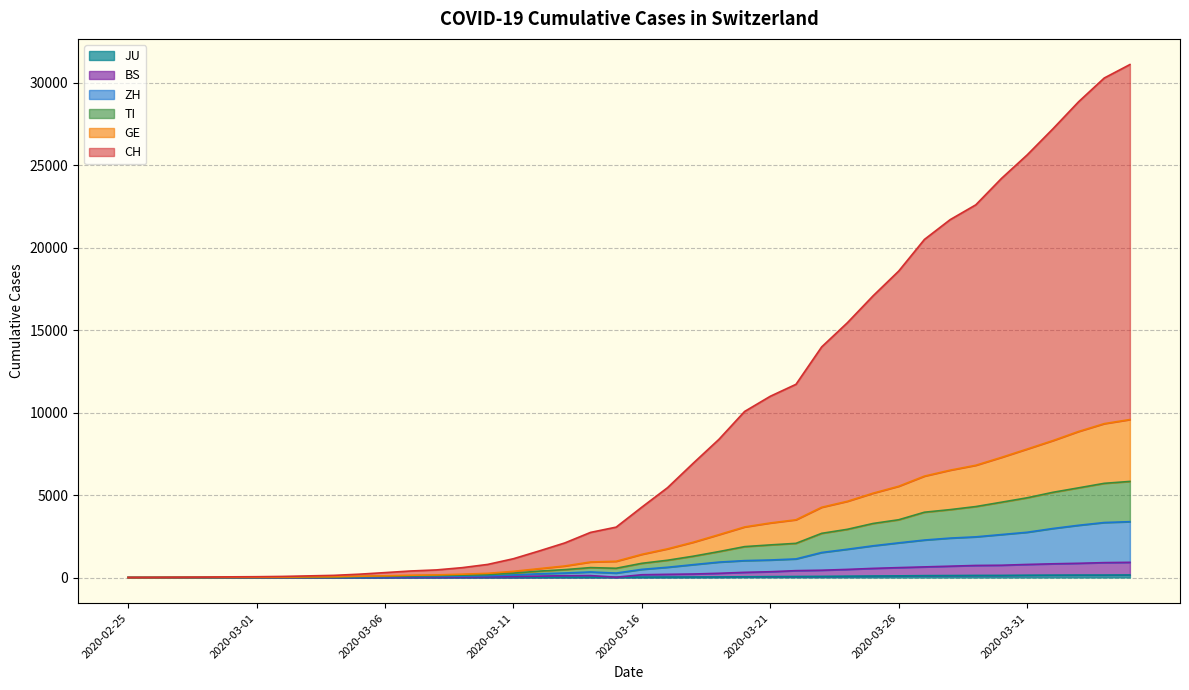

What value does the JU series have at 2020-03-09, to the nearest 10?

10